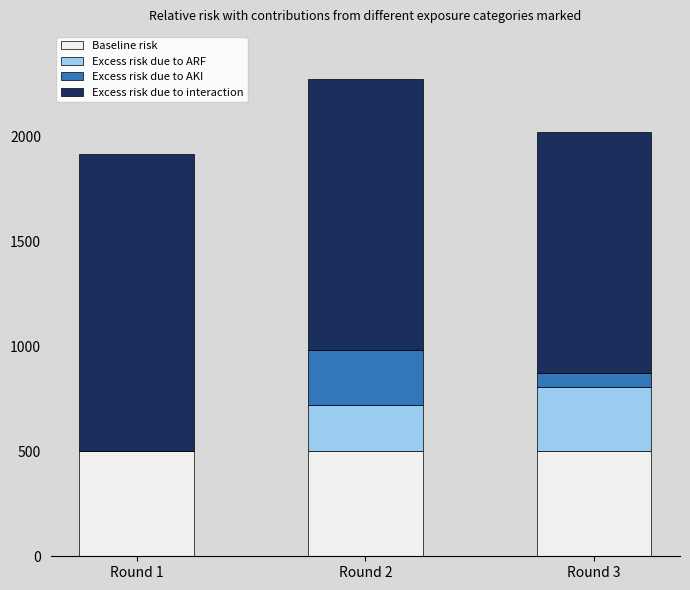

What is the total value across all series at Round 1?

1916.0